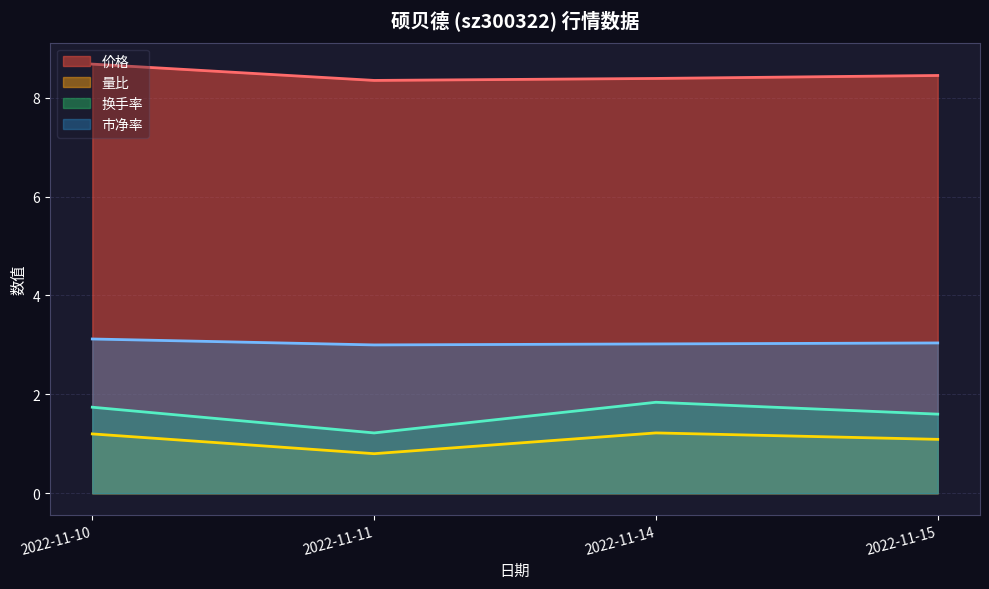

How many interior local valleys does the 价格 series have?

1